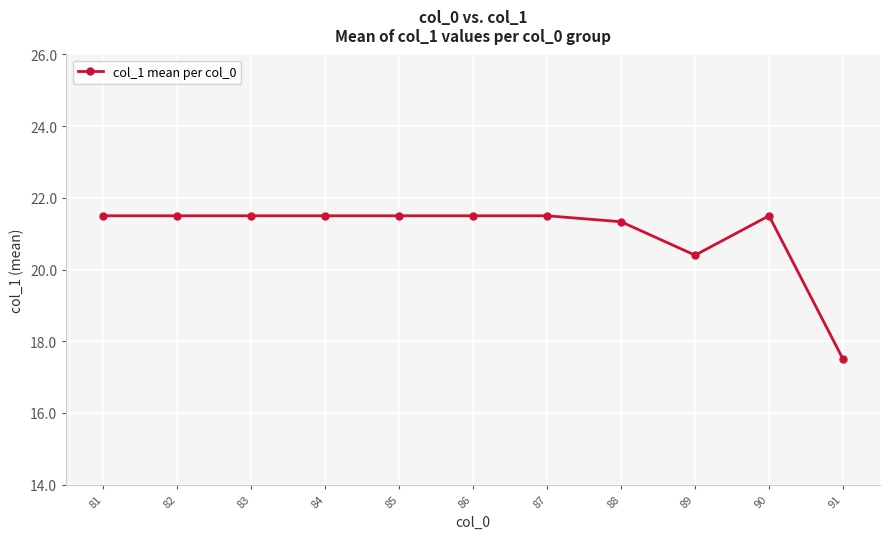

The value at 85 is 4.7. True or false?

False